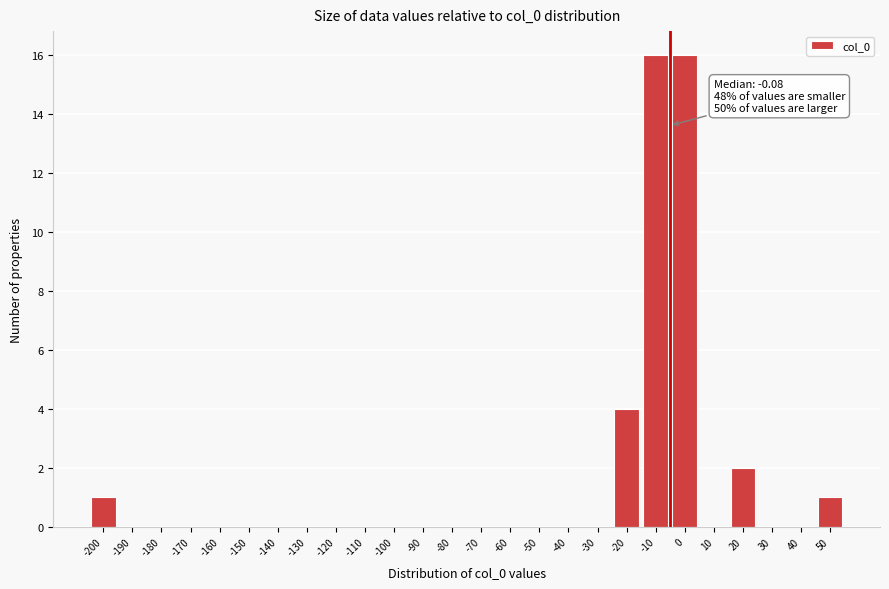

Reading left to right, transcribe all the data shown in this chart.

-200=1	-190=0	-180=0	-170=0	-160=0	-150=0	-140=0	-130=0	-120=0	-110=0	-100=0	-90=0	-80=0	-70=0	-60=0	-50=0	-40=0	-30=0	-20=4	-10=16	0=16	10=0	20=2	30=0	40=0	50=1